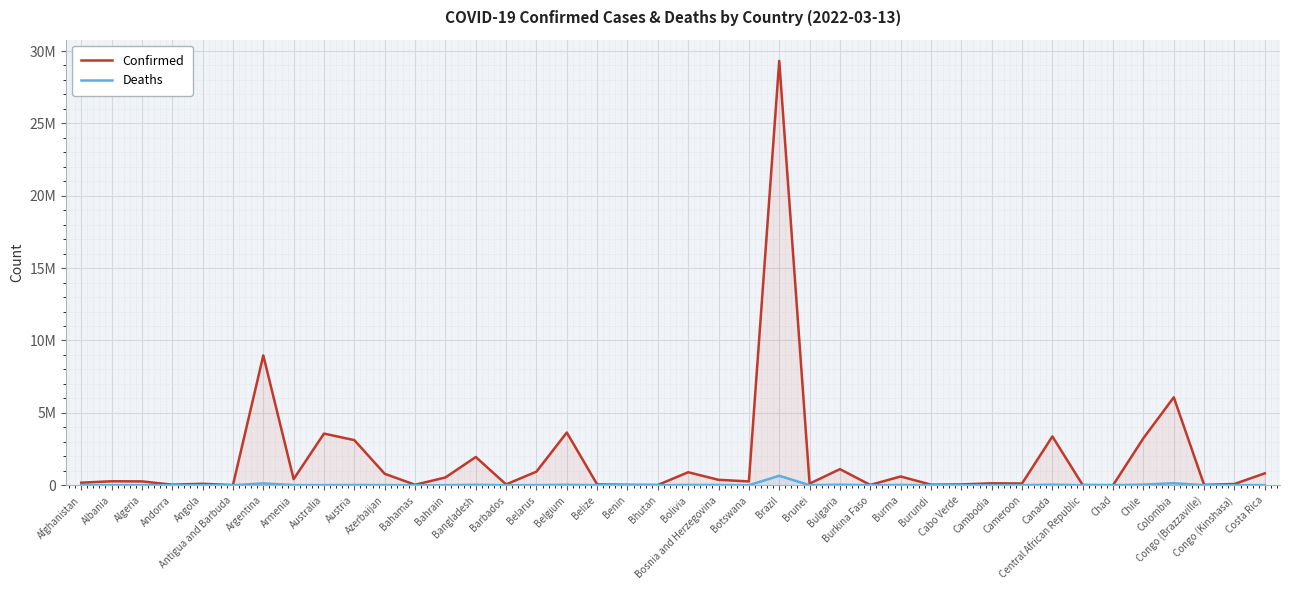

True or false: Confirmed and Deaths intersect in this chart.

False